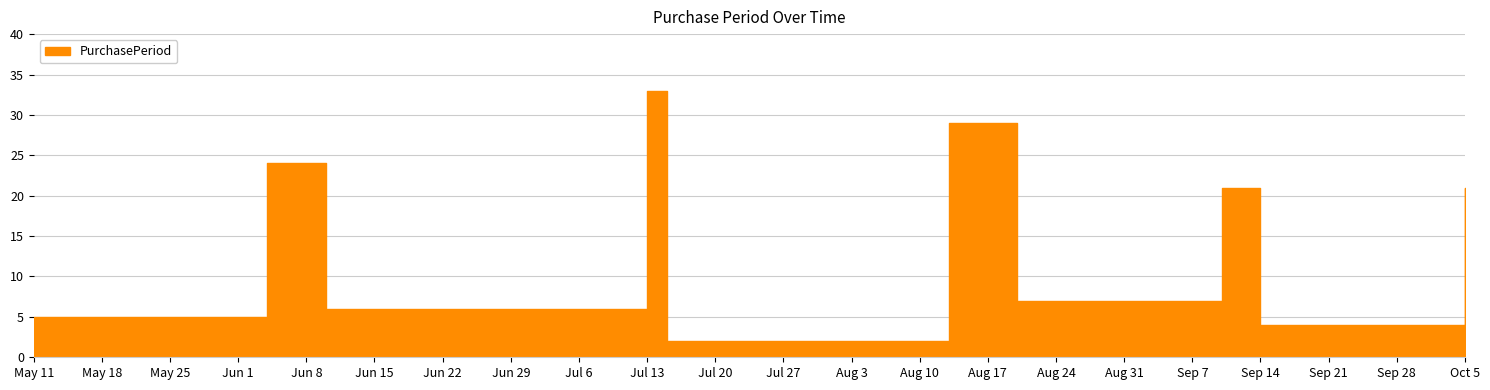

How many lines are shown in the chart?

1